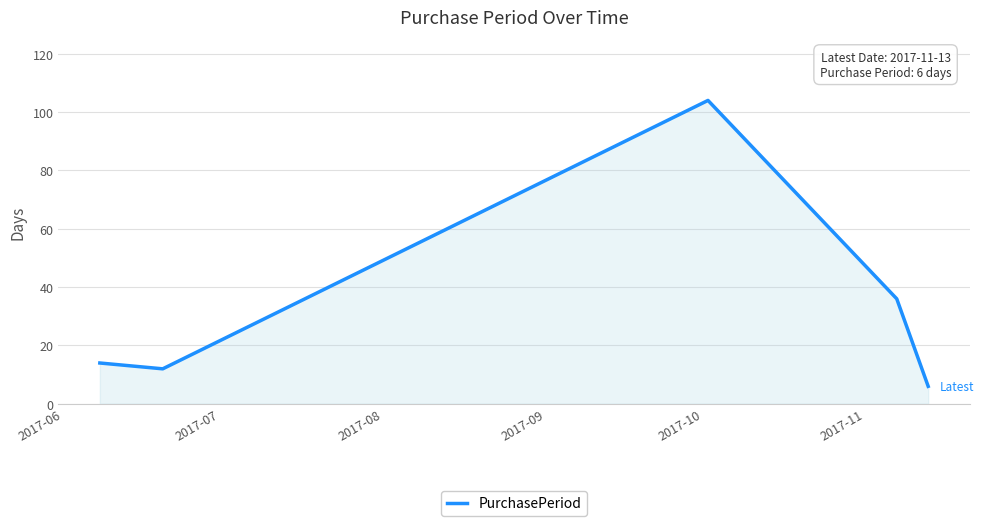

Reading left to right, list all the values displayed in this chart.

14	12	104	36	6